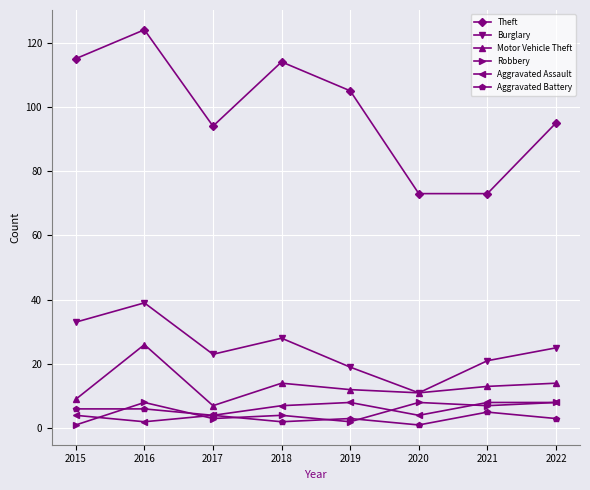

In Aggravated Assault, how many points are lower than both neighbors (excluding endpoints)?

2